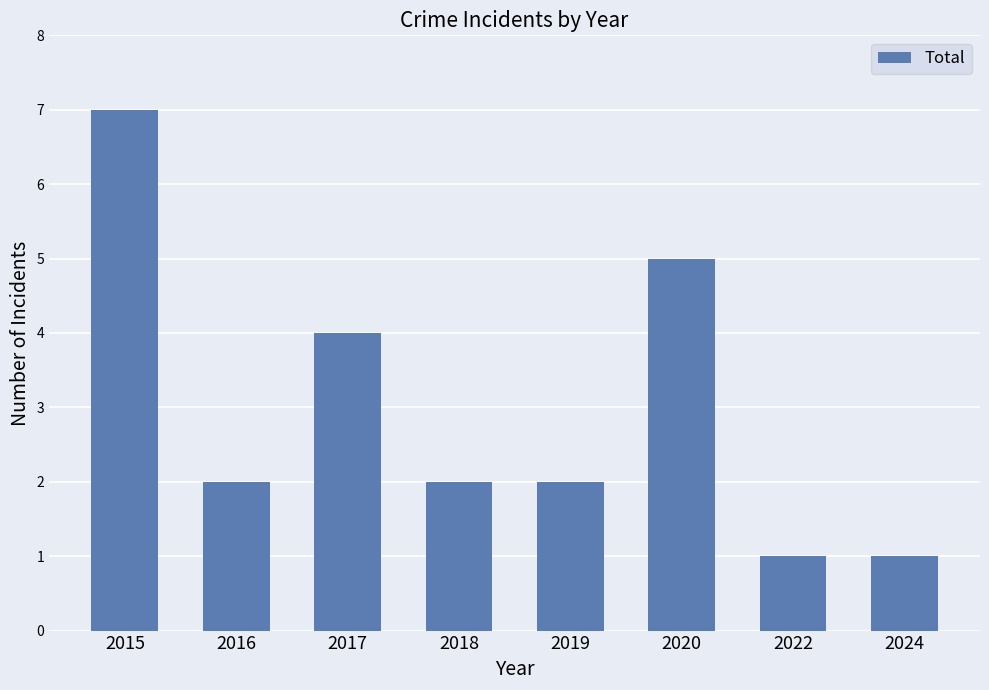

Reading right to left, transcribe all the data shown in this chart.

1	1	5	2	2	4	2	7